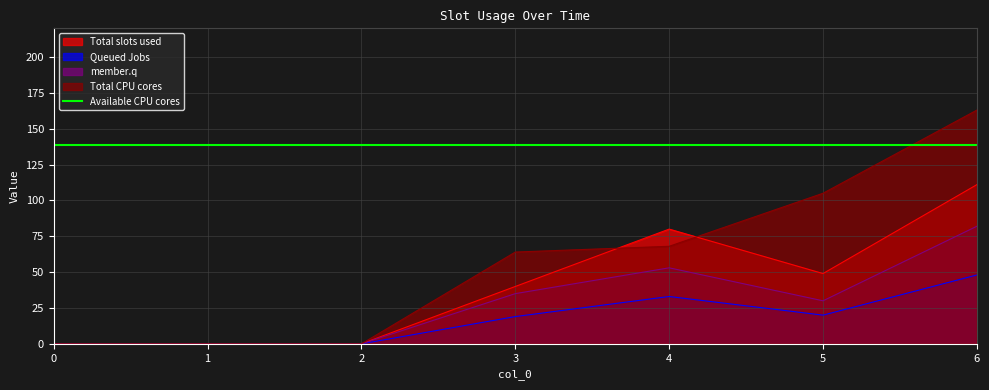

Is the value of Total CPU cores at 6 greater than the value of member.q at 6?

Yes